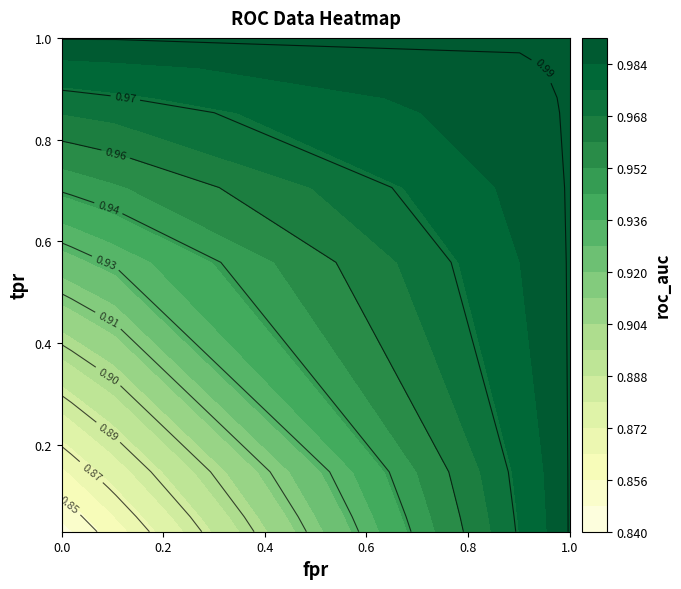

Which has a higher value, 0 or 2?

2